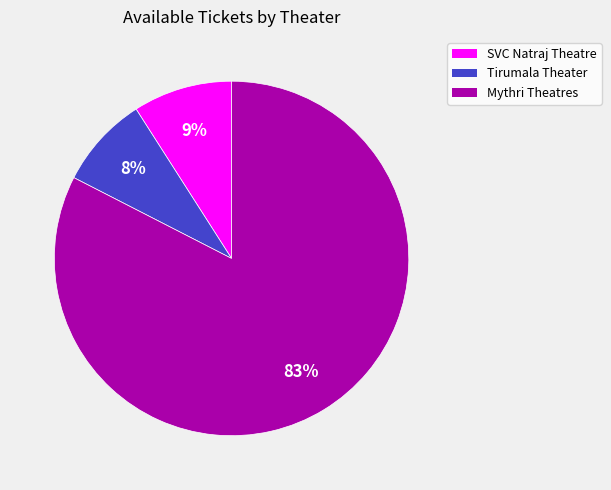

Is there a majority slice in this chart?

Yes